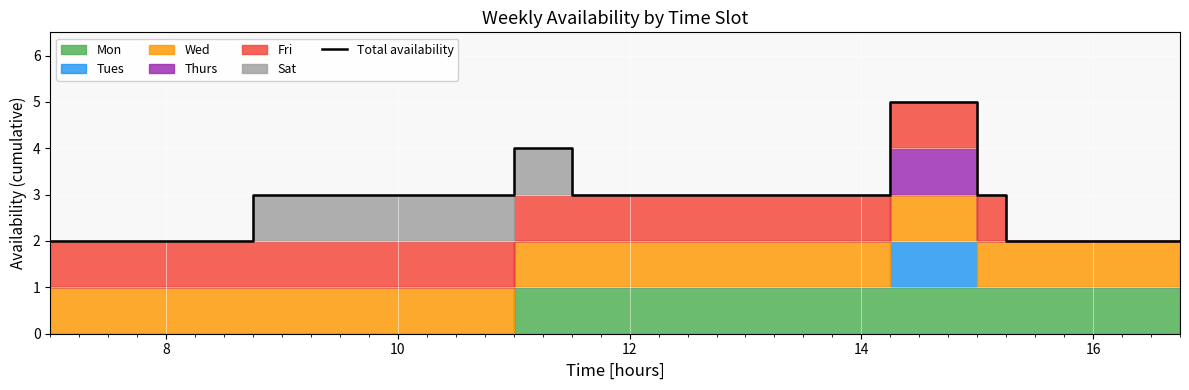

The chart shows a value of 1 at 15. True or false?

False